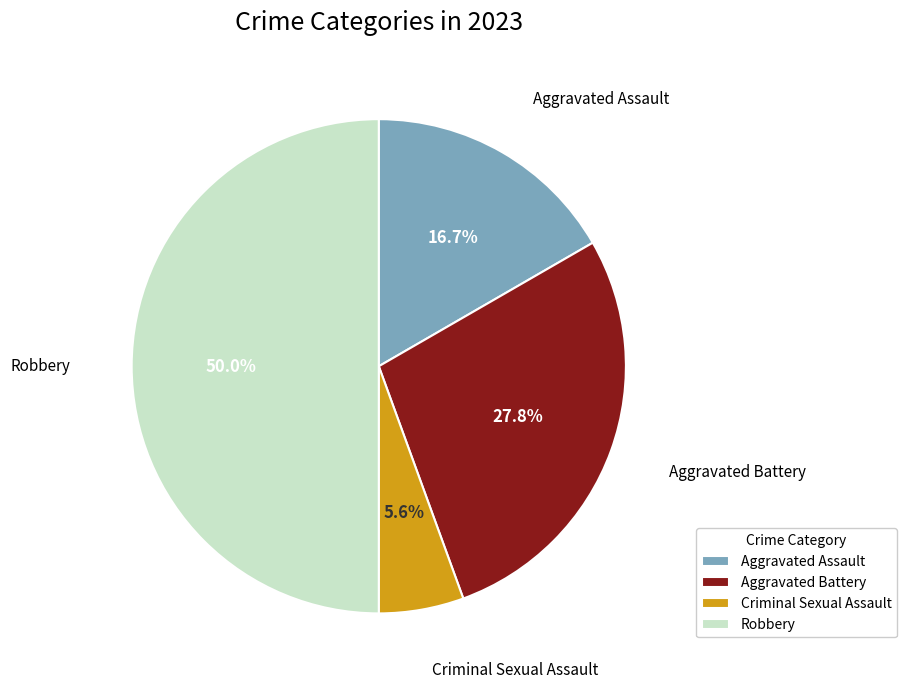

What is the ratio of the value at Aggravated Assault to the value at Aggravated Battery?

0.6